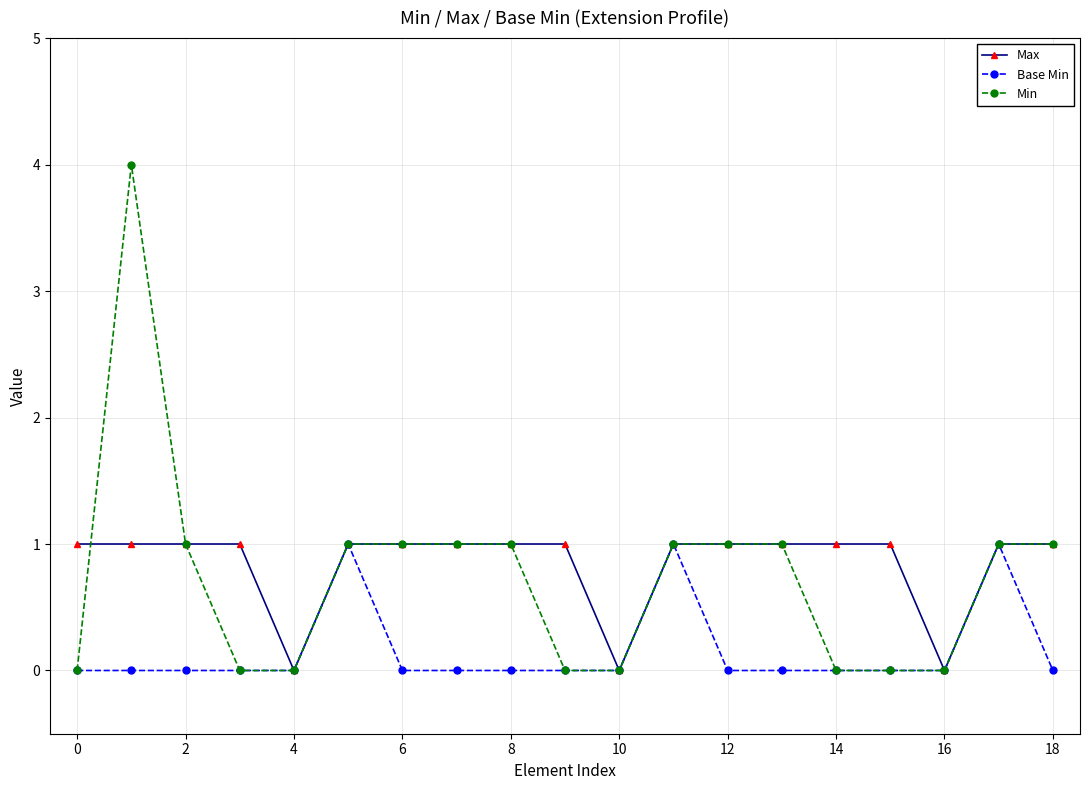

Count the number of categories in the chart.

19